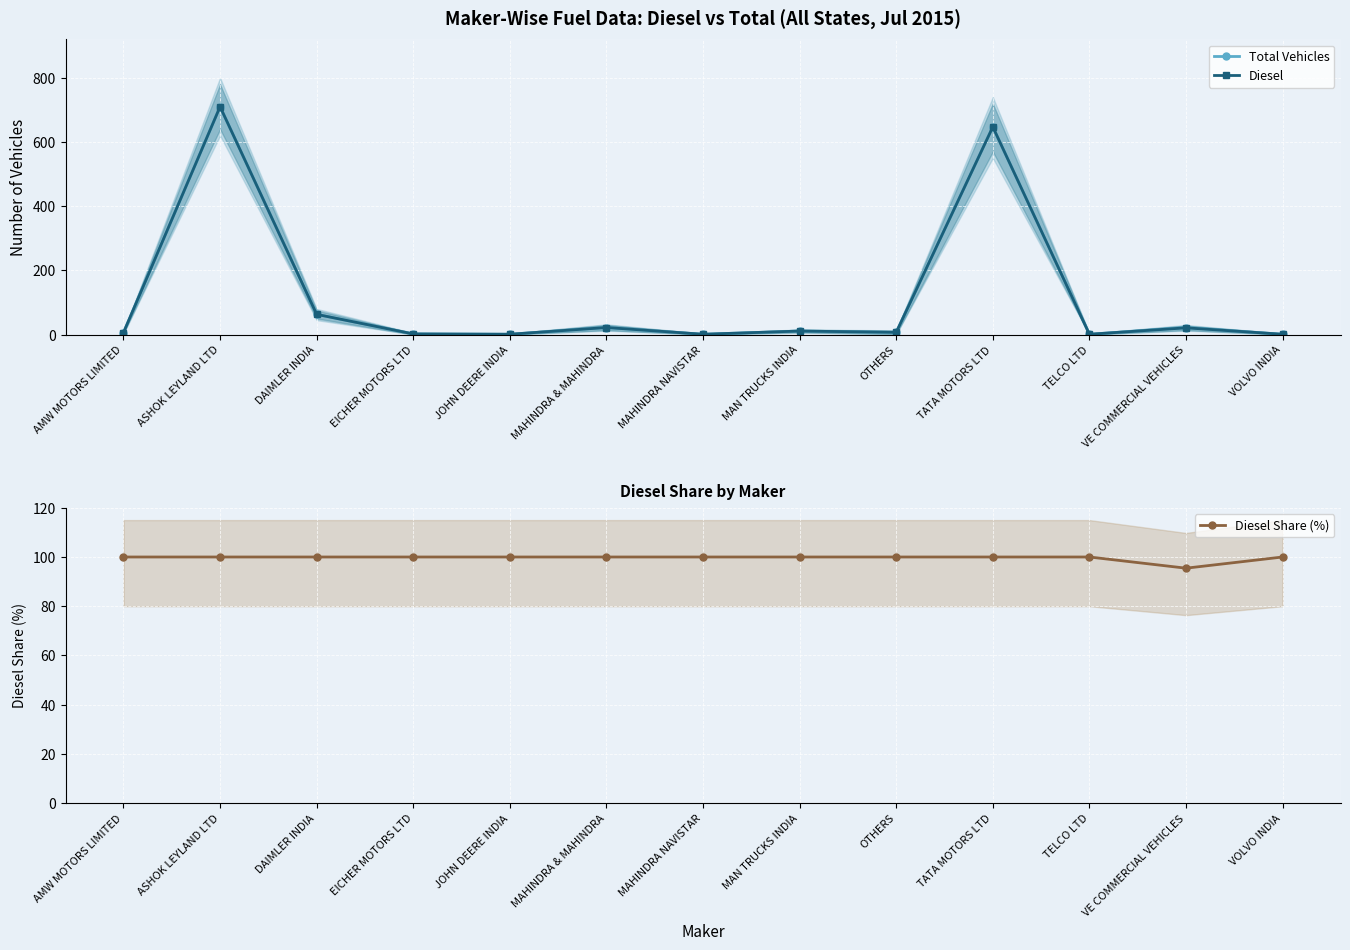

At which category does the chart reach its minimum across all series?

JOHN DEERE INDIA